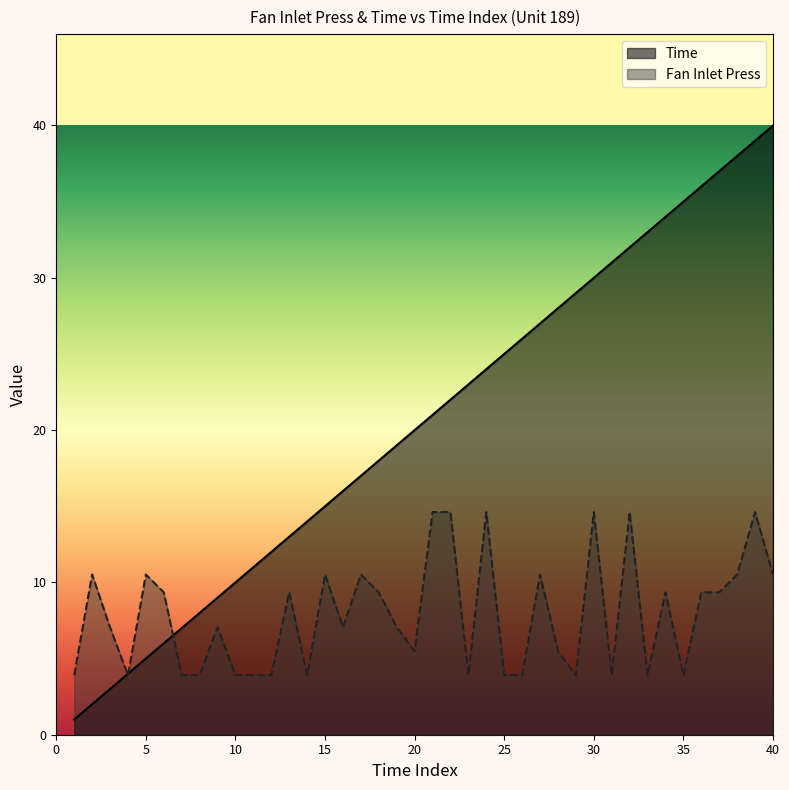

Rank the categories by Fan Inlet Press value from lowest to highest.

1, 4, 7, 8, 10, 11, 12, 14, 23, 25, 26, 29, 31, 33, 35, 20, 28, 3, 9, 16, 19, 6, 13, 18, 34, 36, 37, 2, 5, 15, 17, 27, 38, 40, 21, 22, 24, 30, 32, 39